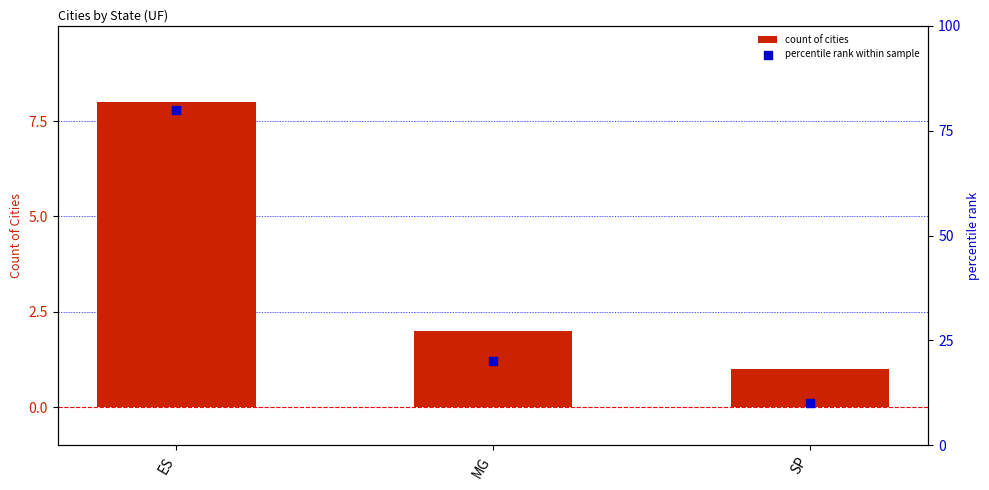

Which series reaches the minimum Y coordinate?

count of cities